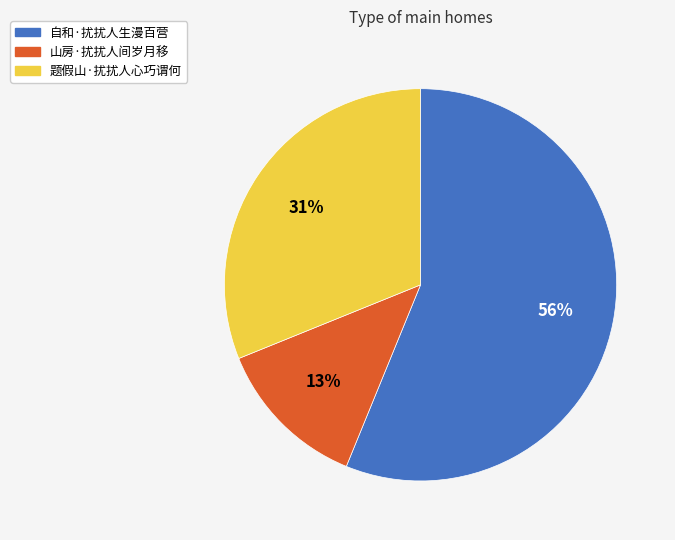

Approximately how many times larger is the value at 自和·扰扰人生漫百营 compared to 题假山·扰扰人心巧谓何?

1.8